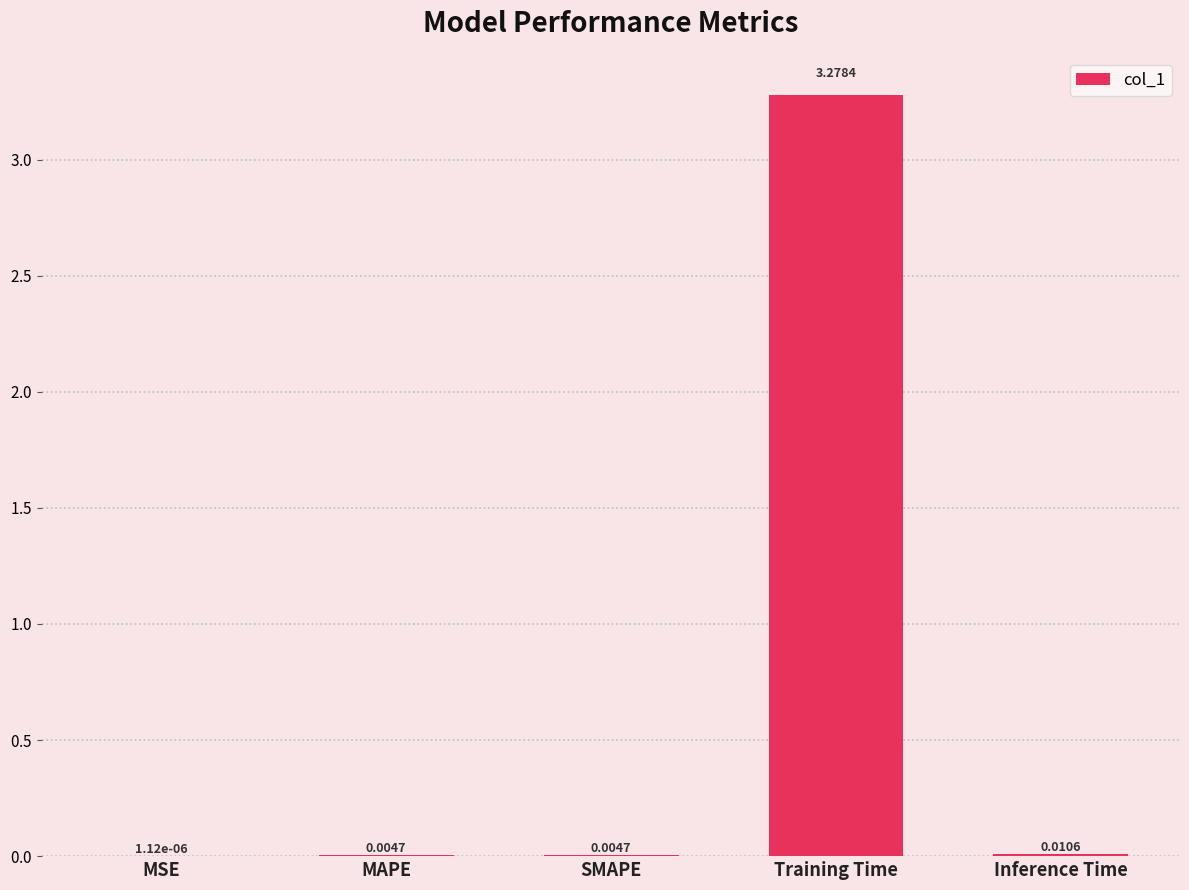

At which label is the value closest to 1?

Inference Time